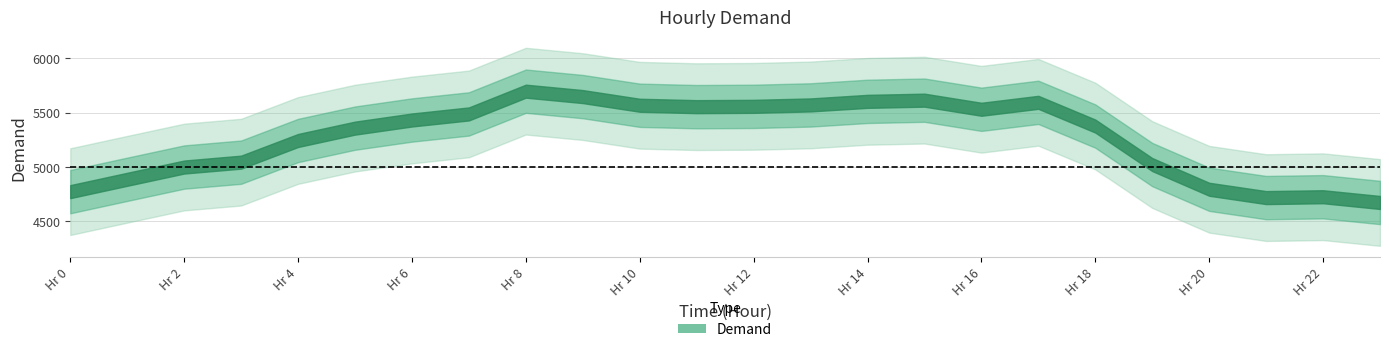

True or false: there are more than 0 points higher than both neighbors.

True